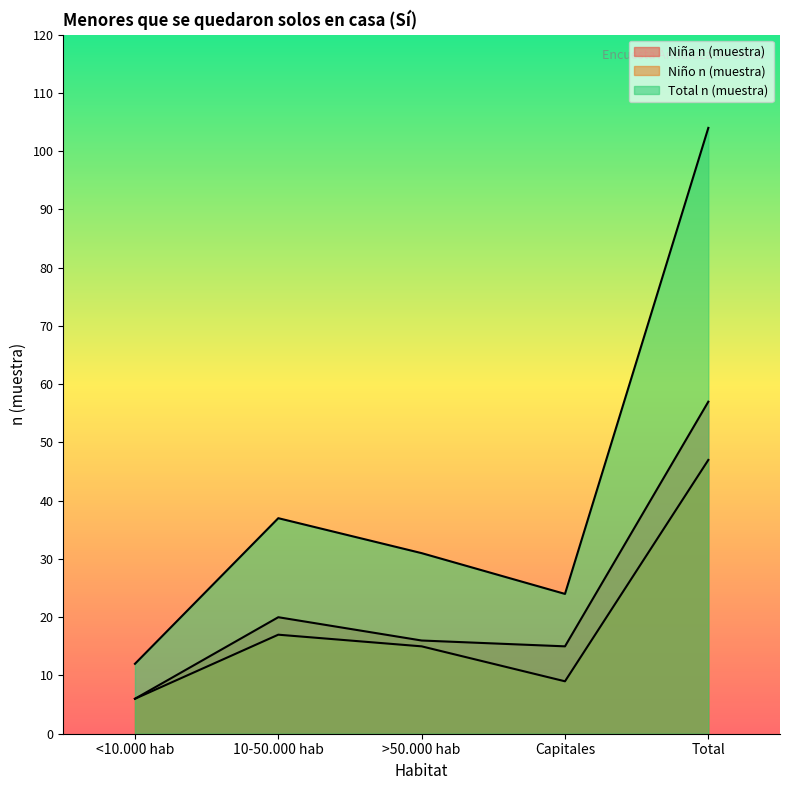

What is the total value across all series at Total?

208